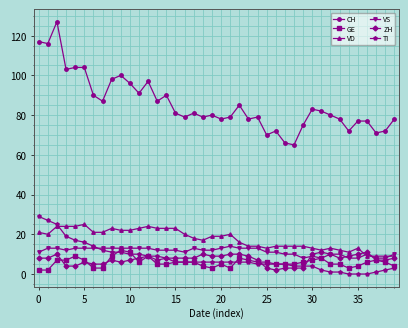

At how many categories does at least one series exceed 49?

40